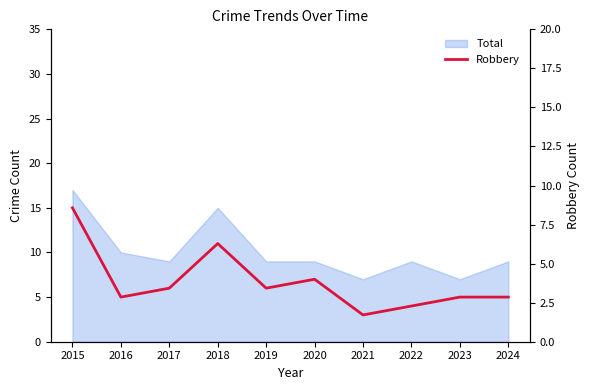

Is it true that the value at 2016 is 5?

True